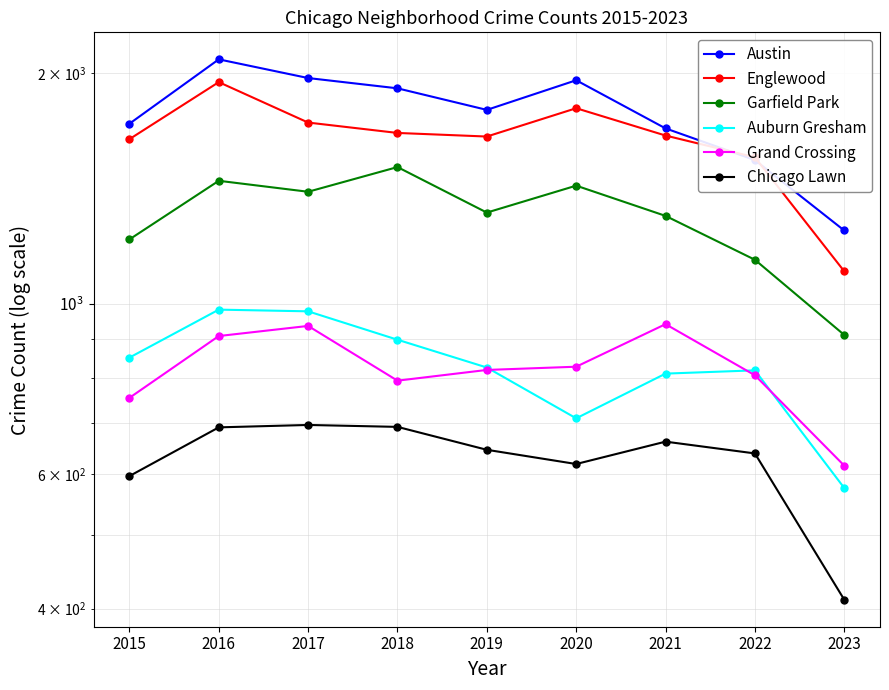

Reading left to right, extract all data points from this chart.

Austin: 1719	2086	1972	1912	1792	1959	1695	1541	1247
Englewood: 1641	1948	1725	1672	1654	1801	1659	1554	1103
Garfield Park: 1214	1448	1401	1509	1316	1427	1303	1142	911
Auburn Gresham: 851	983	978	898	826	709	811	819	575
Grand Crossing: 754	908	936	794	820	828	941	807	615
Chicago Lawn: 596	690	695	691	645	618	661	638	411